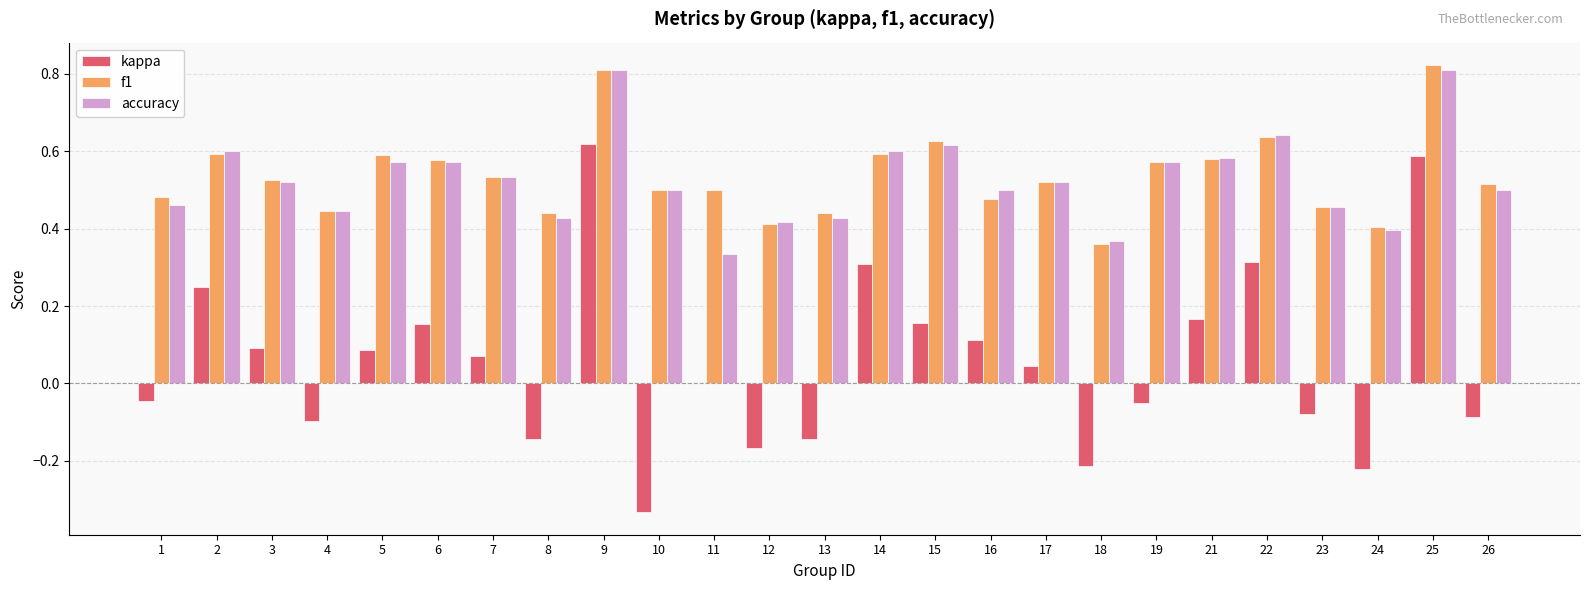

True or false: accuracy has a value of 0.2 at 7.

False